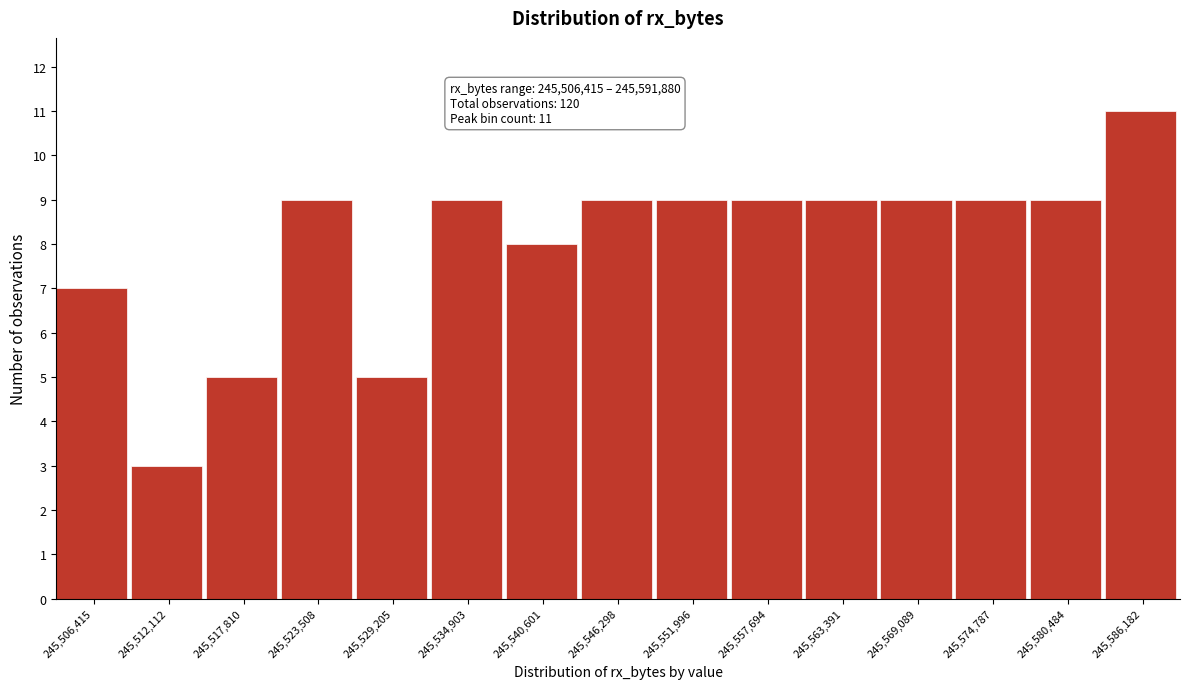

Reading left to right, transcribe all the data shown in this chart.

245,506,415=7	245,512,112=3	245,517,810=5	245,523,508=9	245,529,205=5	245,534,903=9	245,540,601=8	245,546,298=9	245,551,996=9	245,557,694=9	245,563,391=9	245,569,089=9	245,574,787=9	245,580,484=9	245,586,182=11